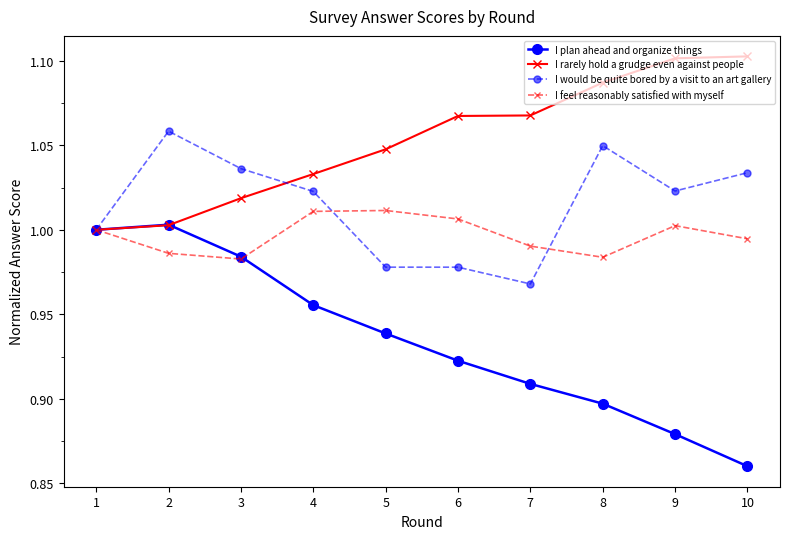

How many lines are shown in the chart?

4